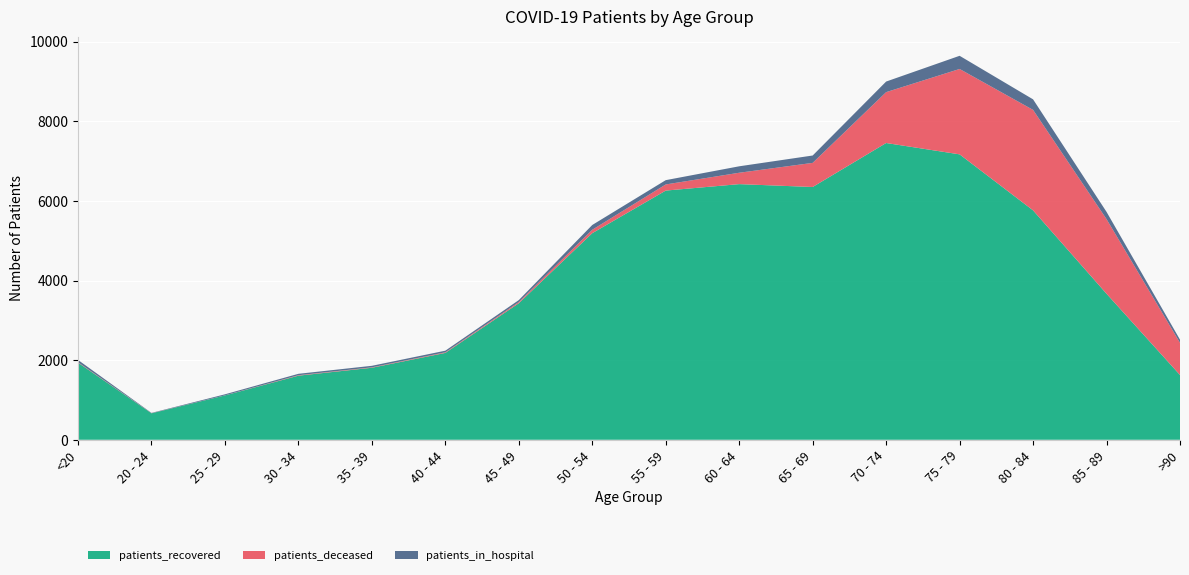

Reading left to right, transcribe all the data shown in this chart.

patients_recovered: <20=1937	20 - 24=665	25 - 29=1114	30 - 34=1610	35 - 39=1809	40 - 44=2182	45 - 49=3430	50 - 54=5190	55 - 59=6260	60 - 64=6422	65 - 69=6350	70 - 74=7455	75 - 79=7170	80 - 84=5763	85 - 89=3668	>90=1627
patients_deceased: <20=11	20 - 24=3	25 - 29=2	30 - 34=12	35 - 39=11	40 - 44=16	45 - 49=30	50 - 54=86	55 - 59=154	60 - 64=286	65 - 69=606	70 - 74=1278	75 - 79=2145	80 - 84=2524	85 - 89=1875	>90=809
patients_in_hospital: <20=57	20 - 24=7	25 - 29=26	30 - 34=35	35 - 39=38	40 - 44=40	45 - 49=49	50 - 54=120	55 - 59=108	60 - 64=162	65 - 69=185	70 - 74=266	75 - 79=331	80 - 84=265	85 - 89=182	>90=78